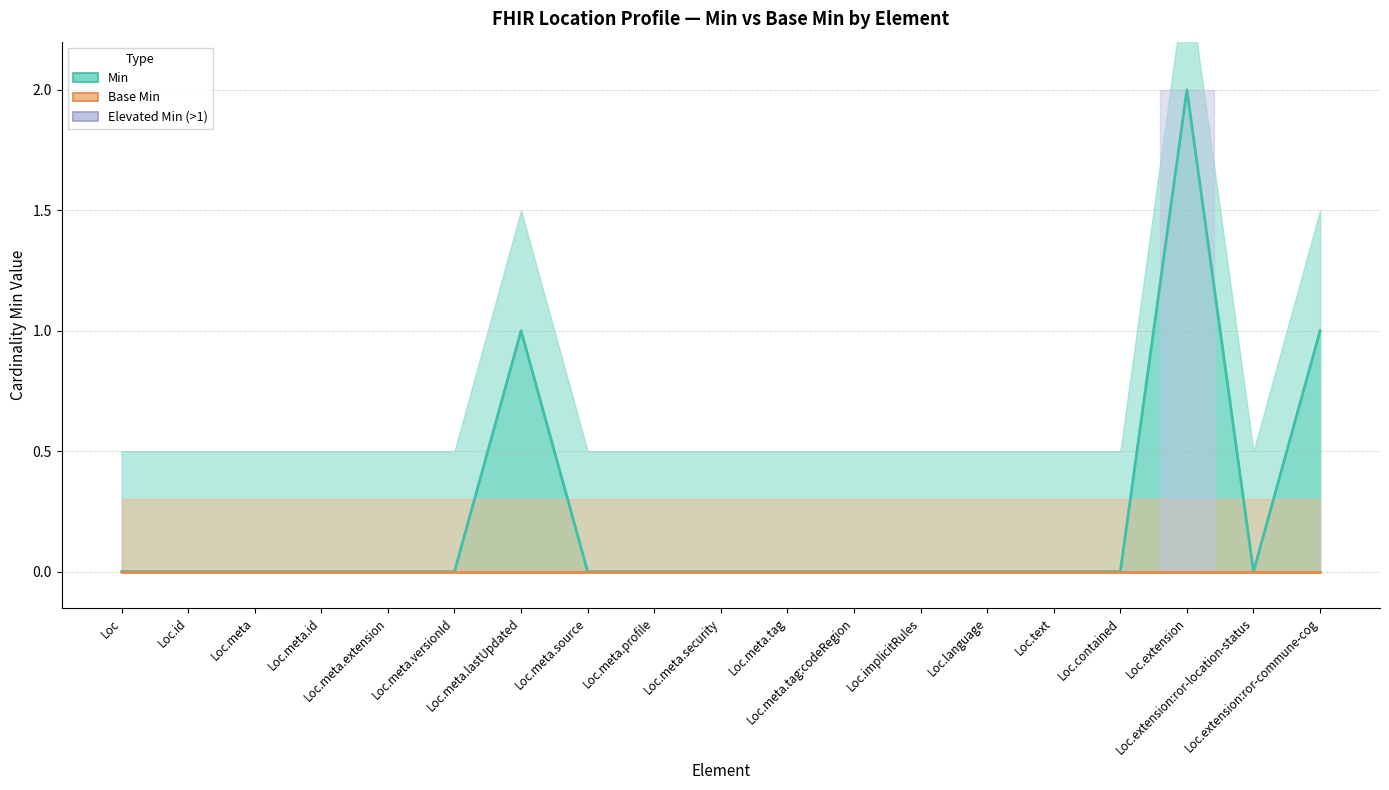

What is the difference between the maximum and second lowest values in the Min series?

2